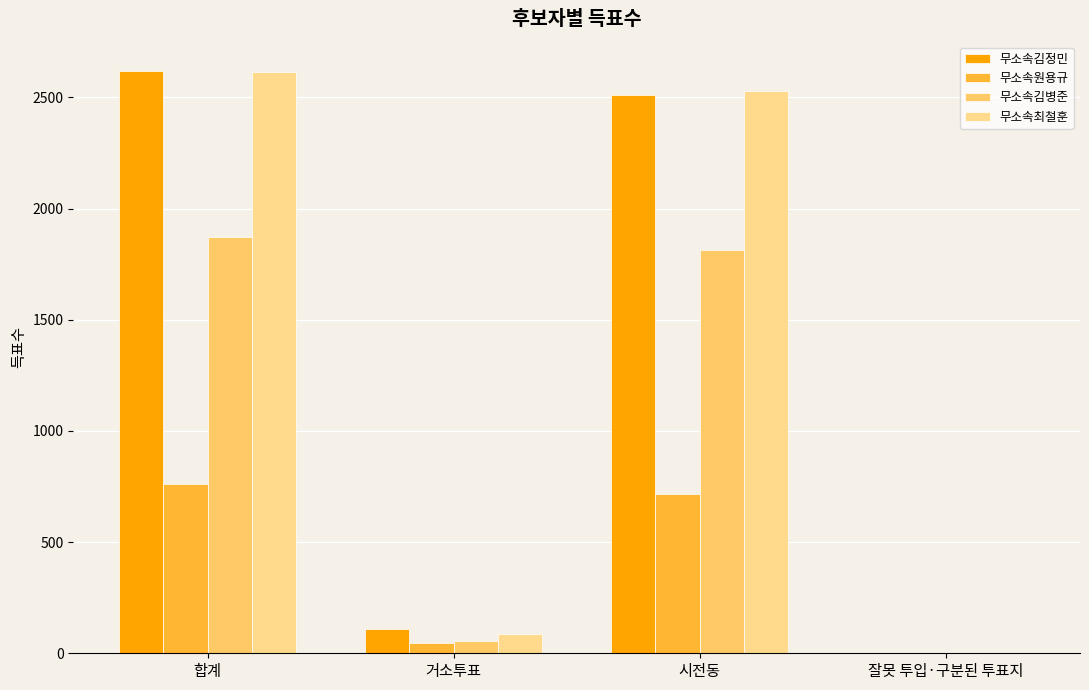

Reading left to right, list all the values displayed in this chart.

무소속김정민: 합계=2620	거소투표=109	시전동=2509	잘못 투입·구분된 투표지=2
무소속원용규: 합계=762	거소투표=44	시전동=715	잘못 투입·구분된 투표지=3
무소속김병준: 합계=1871	거소투표=56	시전동=1813	잘못 투입·구분된 투표지=2
무소속최철훈: 합계=2616	거소투표=85	시전동=2531	잘못 투입·구분된 투표지=0